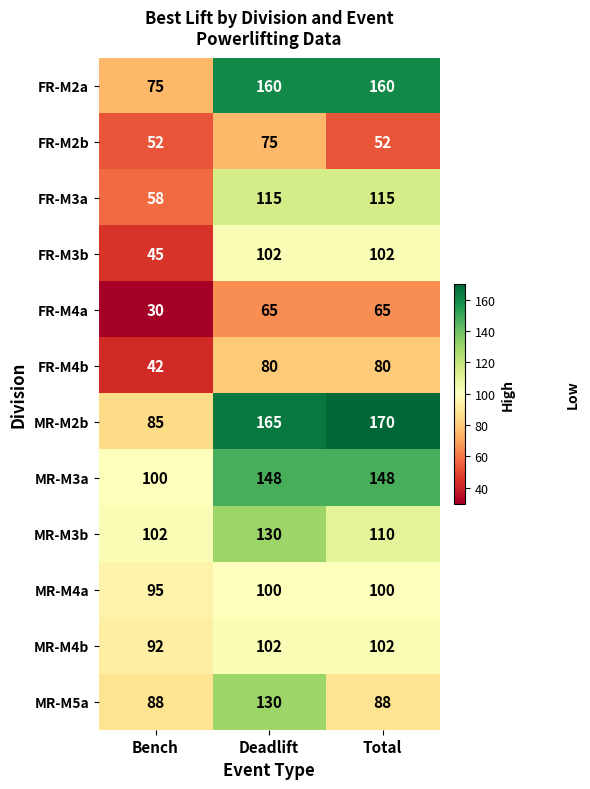

At which label is FR-M2a closest to 117?

Bench